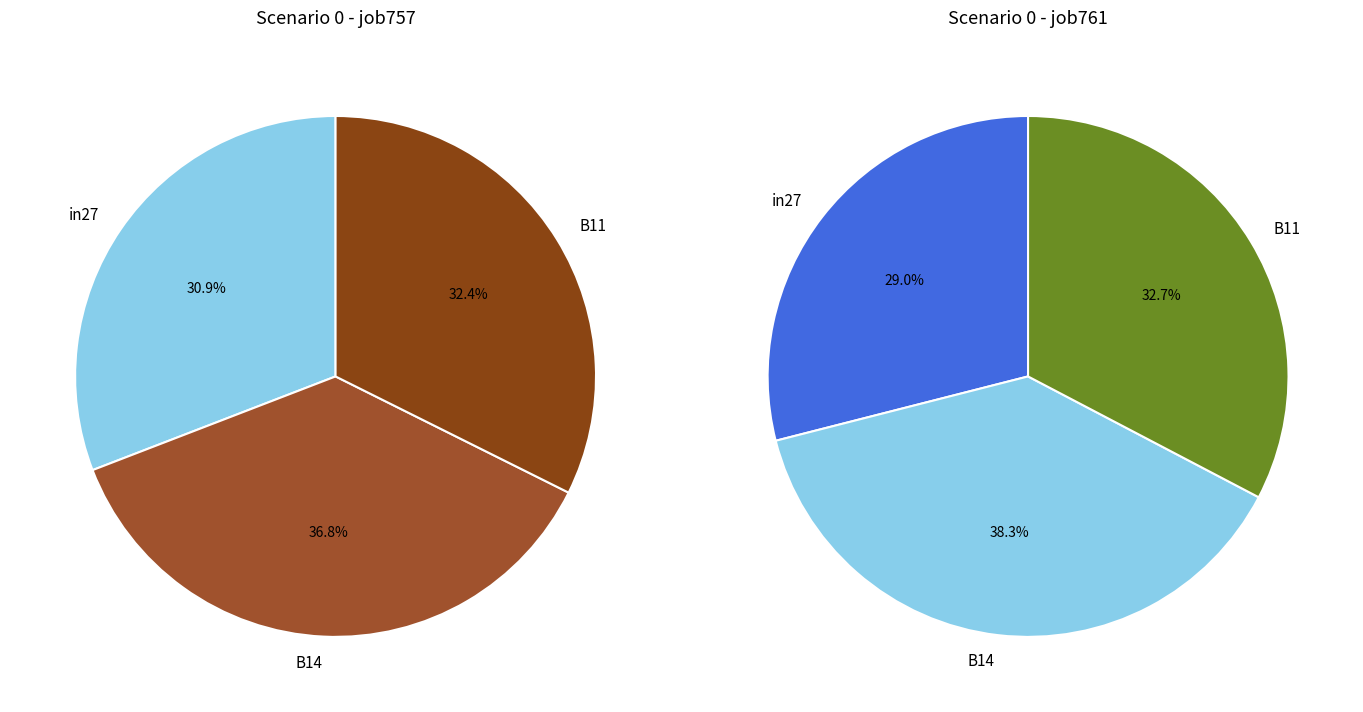

Count the number of slices in the pie.

3